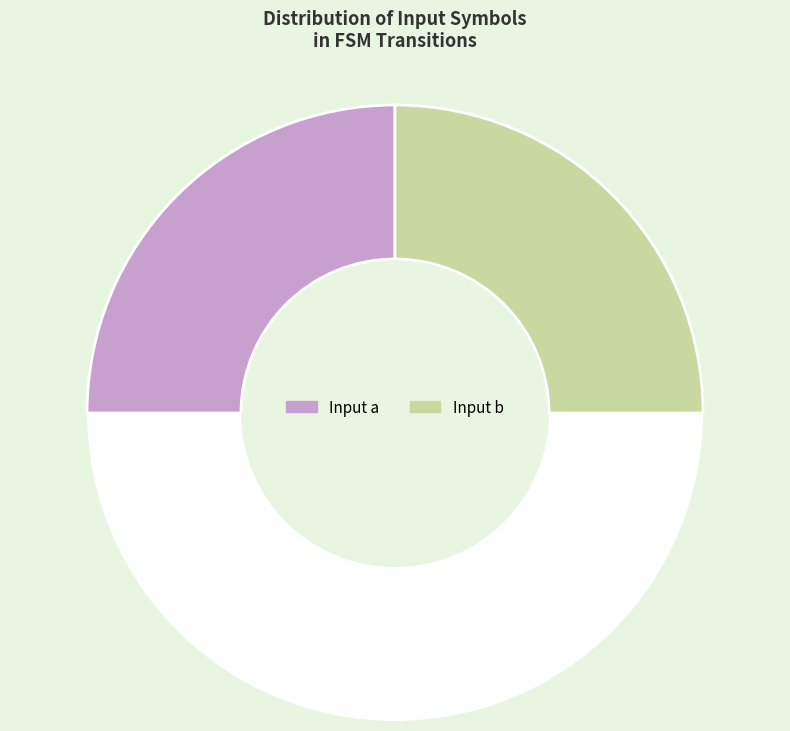

Count the number of slices in the pie.

3